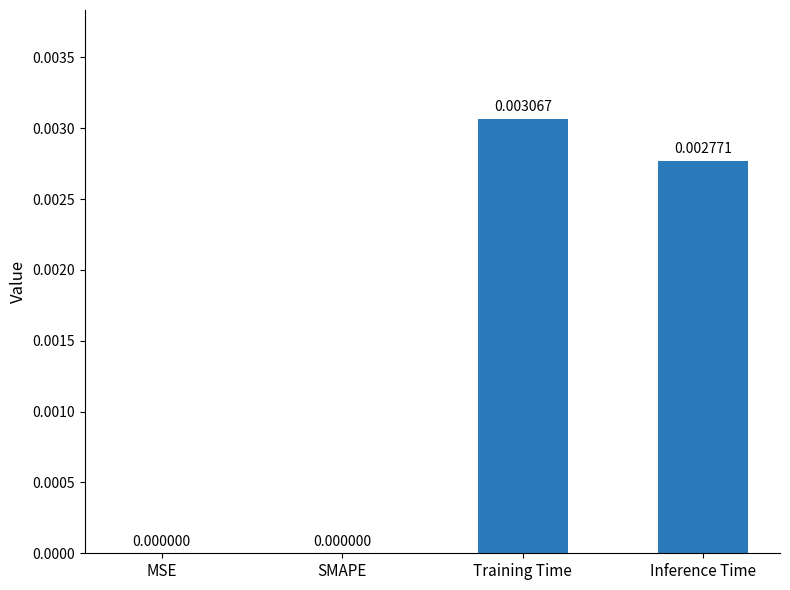

Which has a higher value, MSE or Training Time?

Training Time